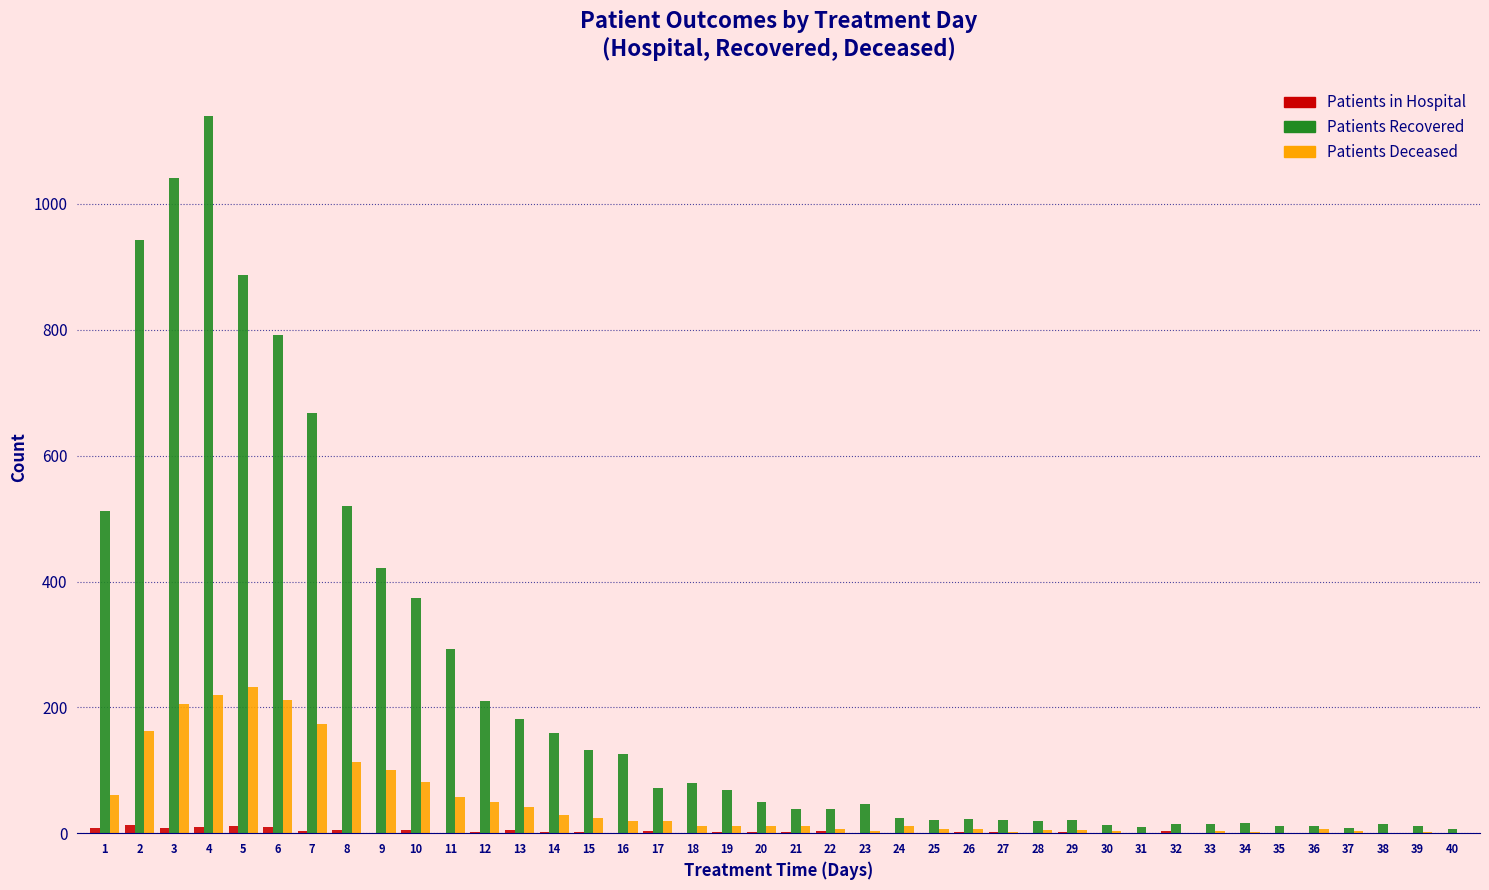

At which category is the sum across all series the highest?

4